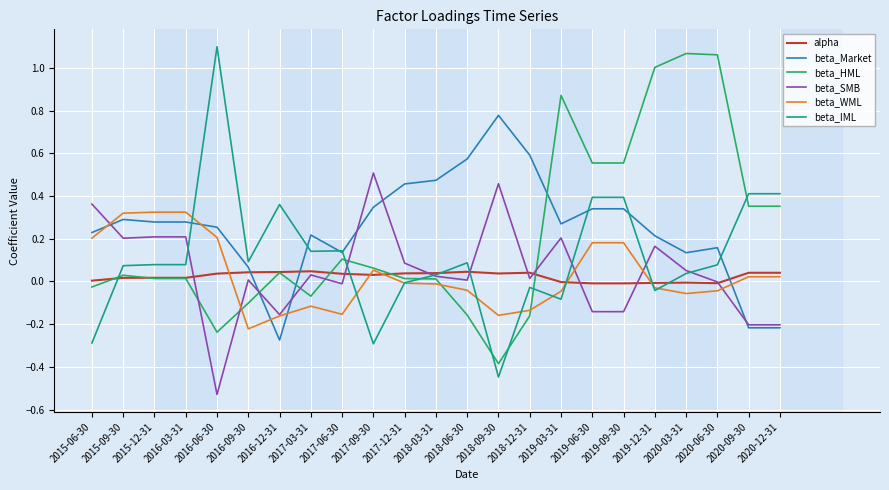

How many times do beta_IML and beta_HML cross each other?

7